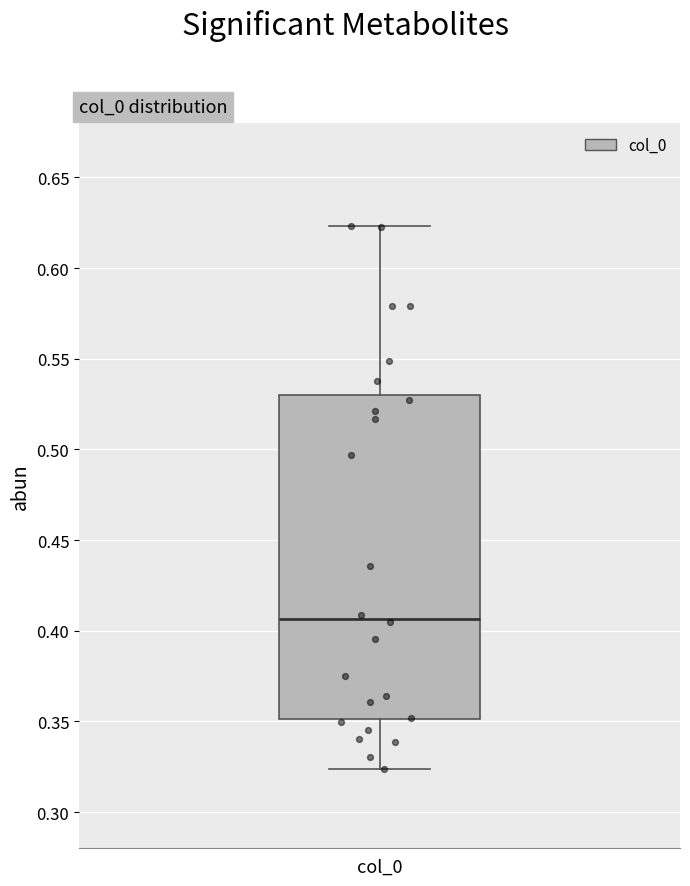

Where is the upper edge of the box for col_0 on the y-axis? The values are not printed on the chart, so give them approximately, as read against the axis.

0.530